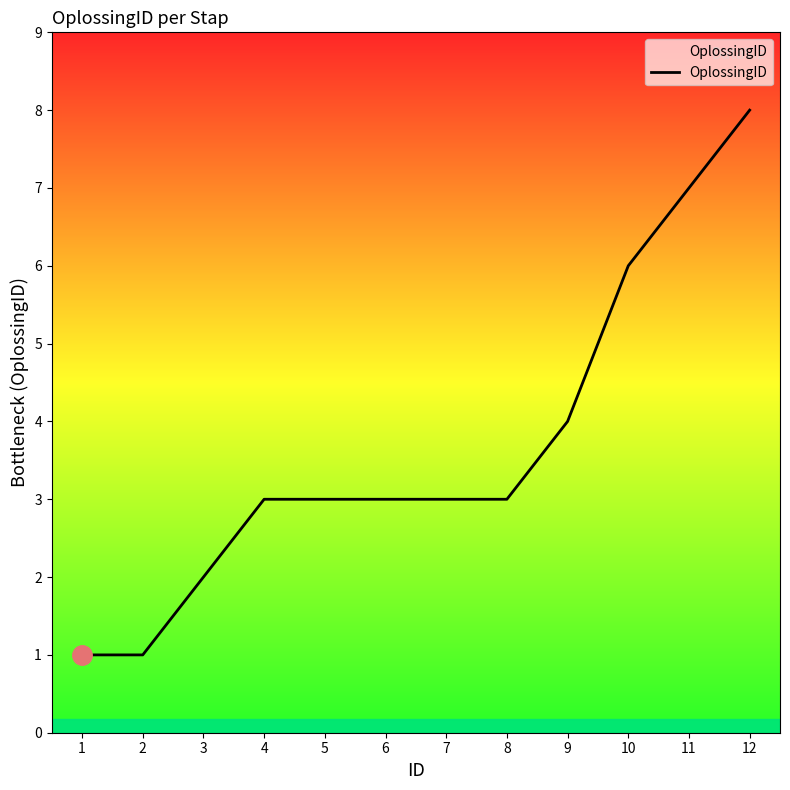

What is the change in value from 5 to 9?

+1